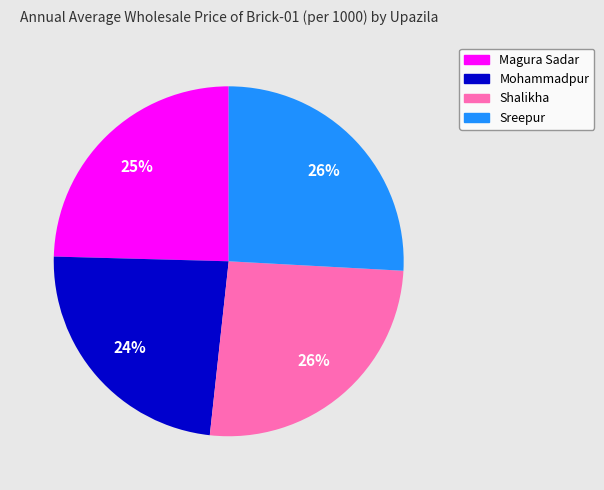

Between Mohammadpur and Shalikha, which is larger?

Shalikha